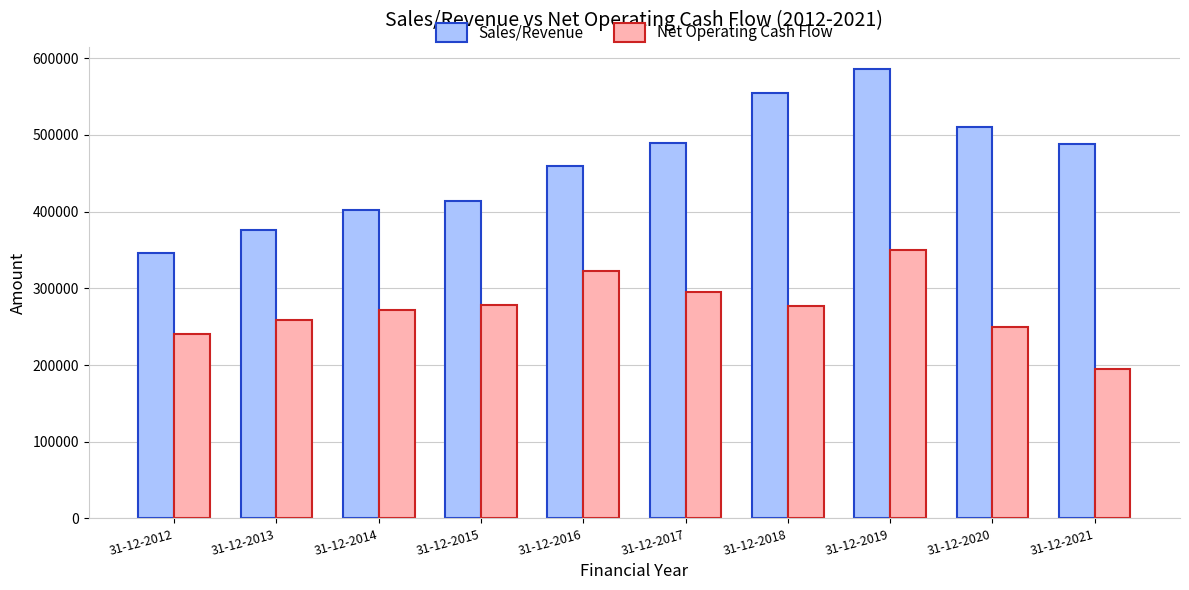

The value of Sales/Revenue at 31-12-2017 is 735190. True or false?

False